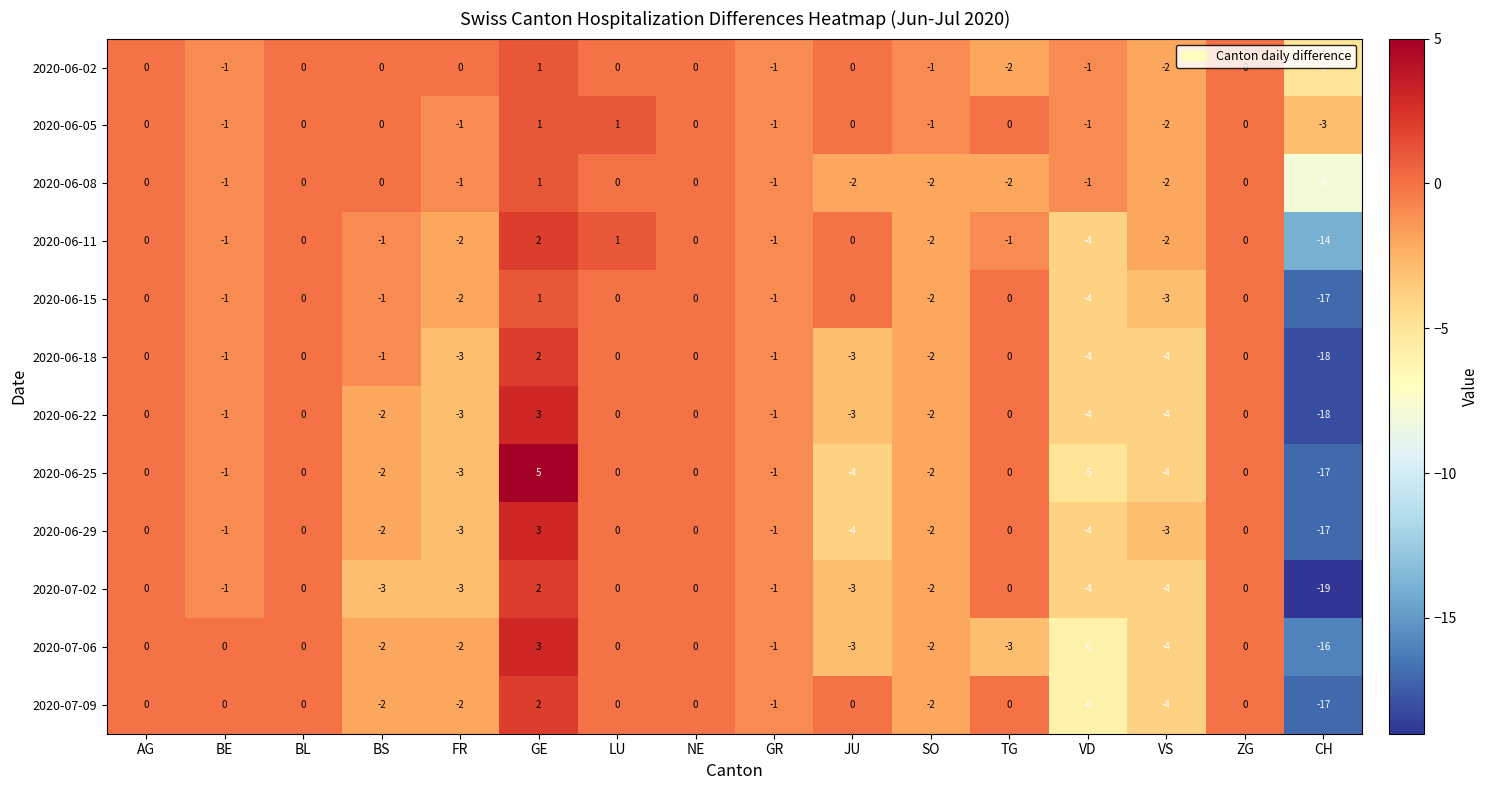

Where is 2020-06-29 nearest to the value -7?

JU